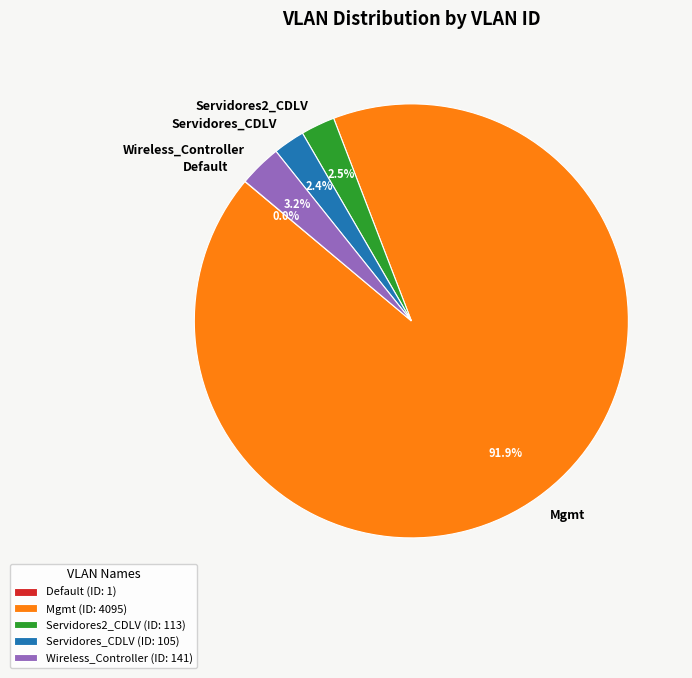

To the nearest percent, what is the difference between the largest and smallest slice percentages?

92%